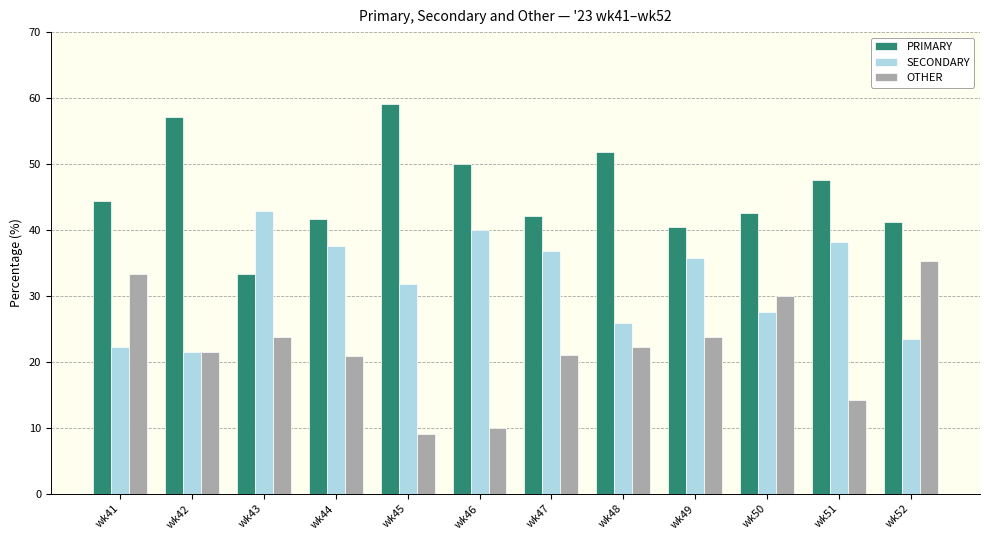

What is the sum of all PRIMARY values?

551.4